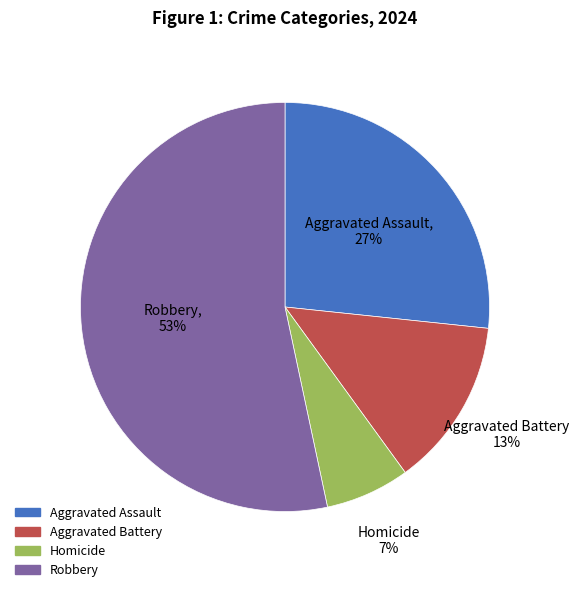

Which slice represents more than half of the pie?

Robbery